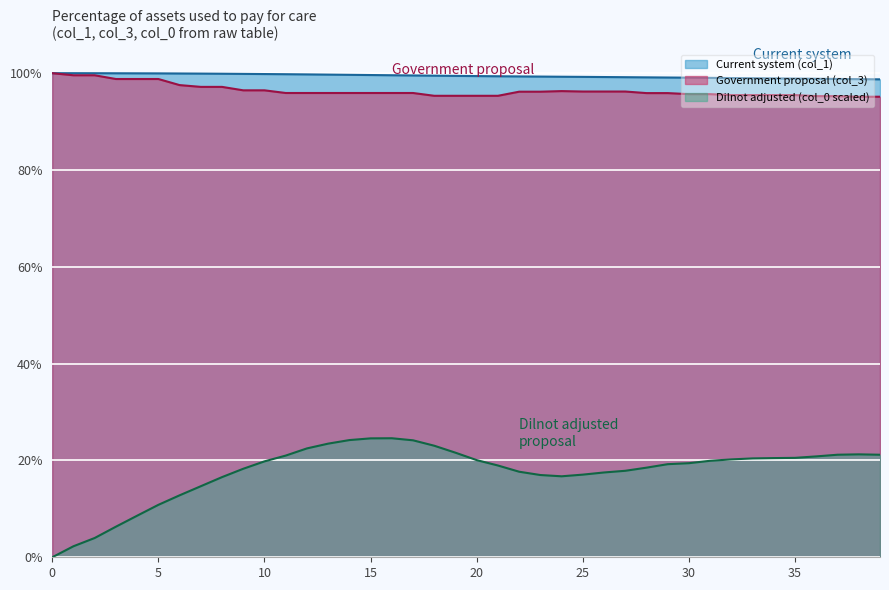

True or false: col_0 has a value of 20.1 at 20.

True